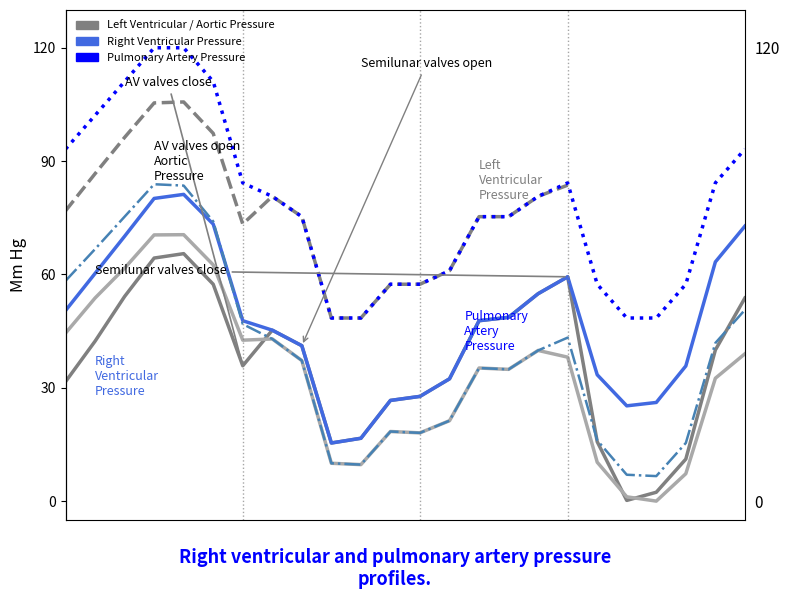

Reading left to right, transcribe all the data shown in this chart.

0.0: 31.6	42.3	54.2	64.3	65.5	57.4	35.8	45.2	41.1	15.4	16.6	26.7	27.7	32.4	47.8	48.6	54.9	59.4	15.7	0.2	2.3	11.1	40.0	53.8
0.1: 44.5	53.8	61.7	70.5	70.5	62.5	42.6	42.9	37.2	10.0	9.7	18.4	18.1	21.3	35.2	34.9	39.9	38.1	10.3	1.1	0.0	7.3	32.5	39.0
0.2: 58.3	66.7	75.3	83.9	83.5	74.0	46.9	42.9	37.2	10.0	9.7	18.4	18.1	21.3	35.2	34.9	39.9	43.3	16.1	7.0	6.6	15.4	41.9	50.6
3.0: 50.4	60.3	70.1	80.1	81.2	73.3	47.8	45.2	41.1	15.4	16.6	26.7	27.7	32.4	47.8	48.6	54.9	59.4	33.4	25.2	26.1	35.8	63.3	72.8
3.1: 93.2	102.1	111.1	120.0	120.0	111.1	84.2	80.7	75.3	48.5	48.5	57.4	57.4	61.0	75.3	75.3	80.7	84.2	57.4	48.5	48.5	57.4	84.2	93.2